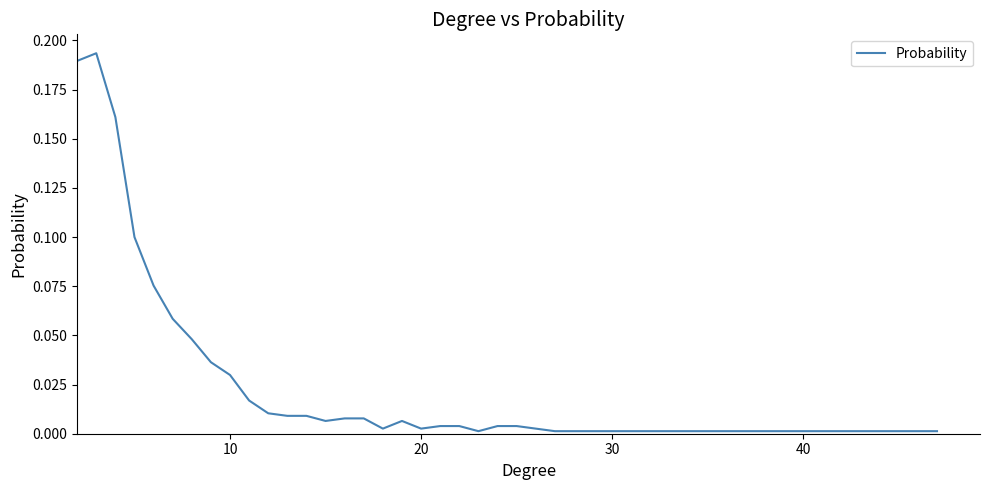

What is the difference between the maximum and minimum values?

0.2